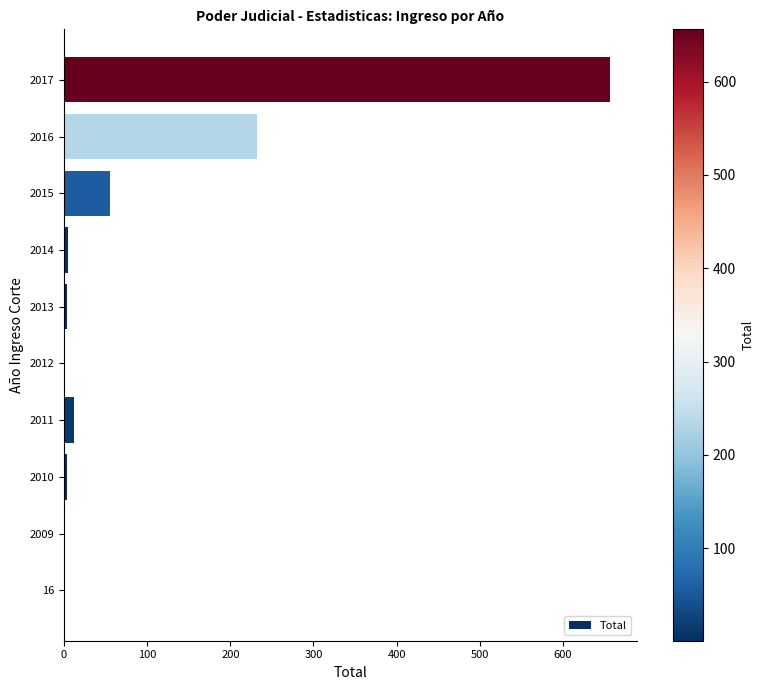

What is the sum of all values?

969